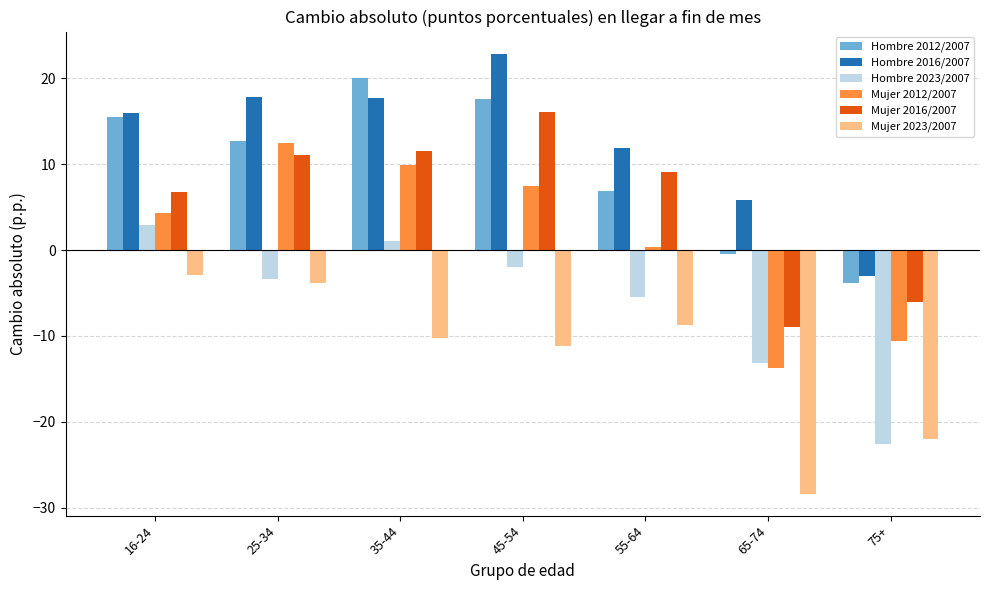

What is the label of the 4th bar from the left?

45-54